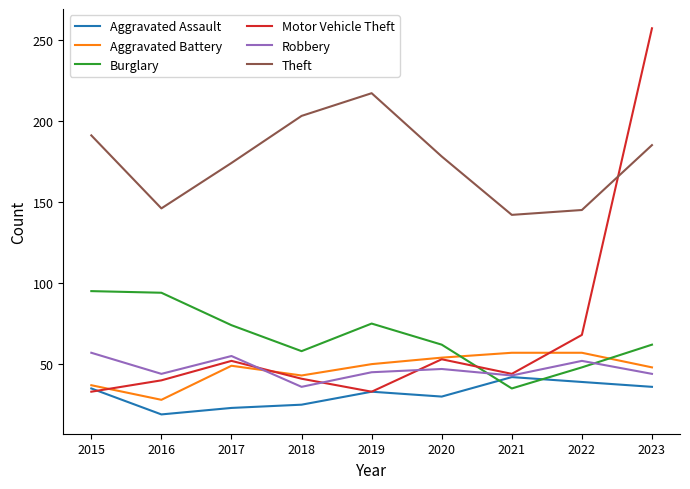

Where does the Theft series first go above 178?

2015